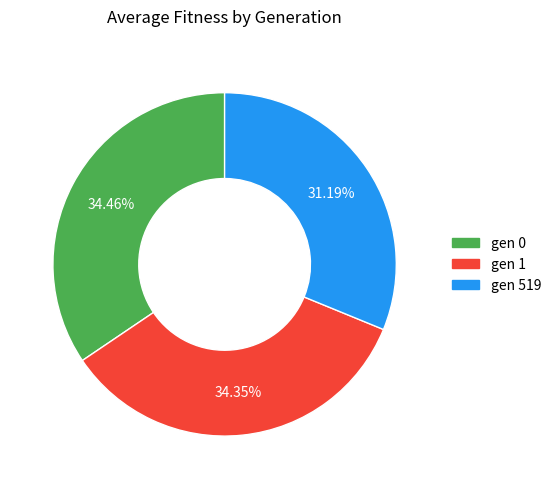

To the nearest percent, what percentage of the pie is gen 0?

34%